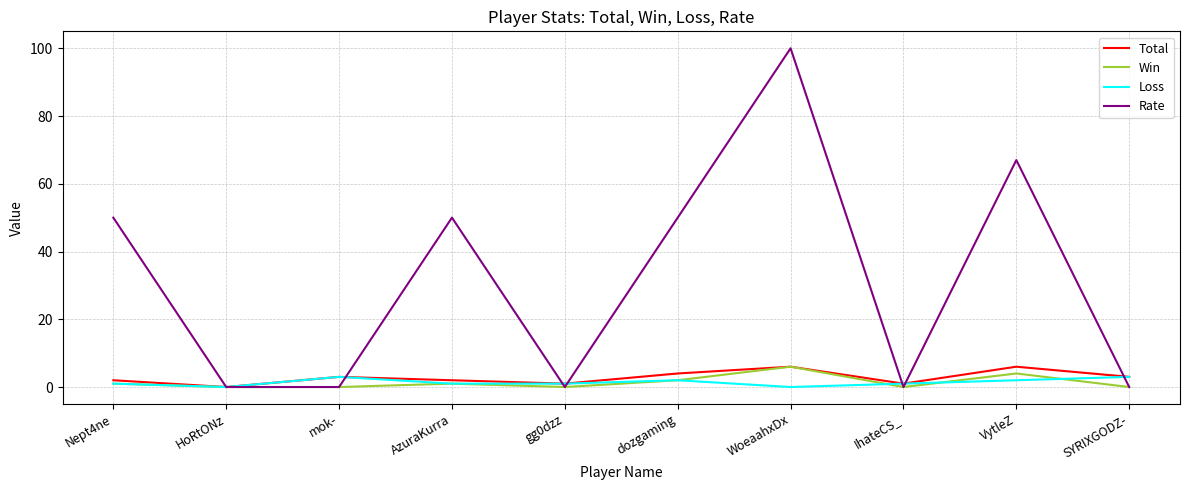

What is the average value of the Total series?

3